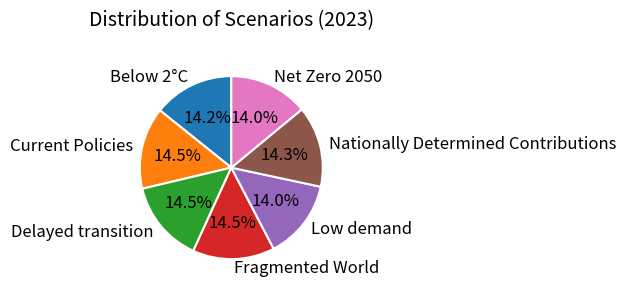

What percentage is NOT represented by Current Policies?

85.5%